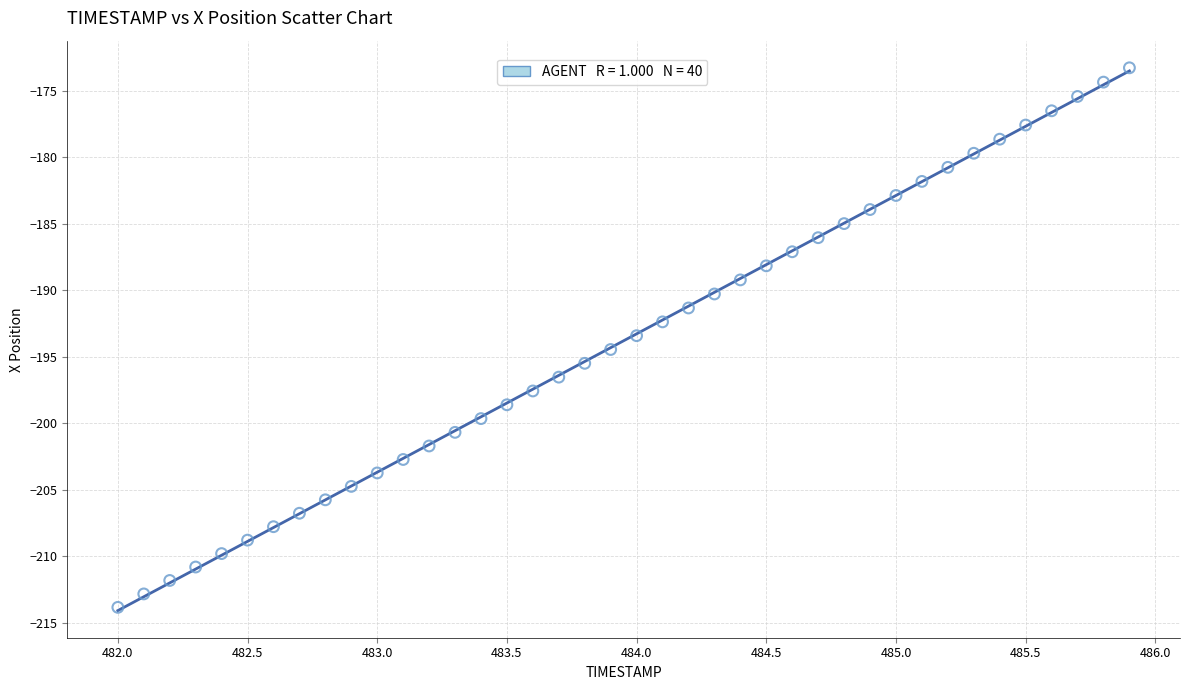

What is the range of X values (max minus min)?

3.9